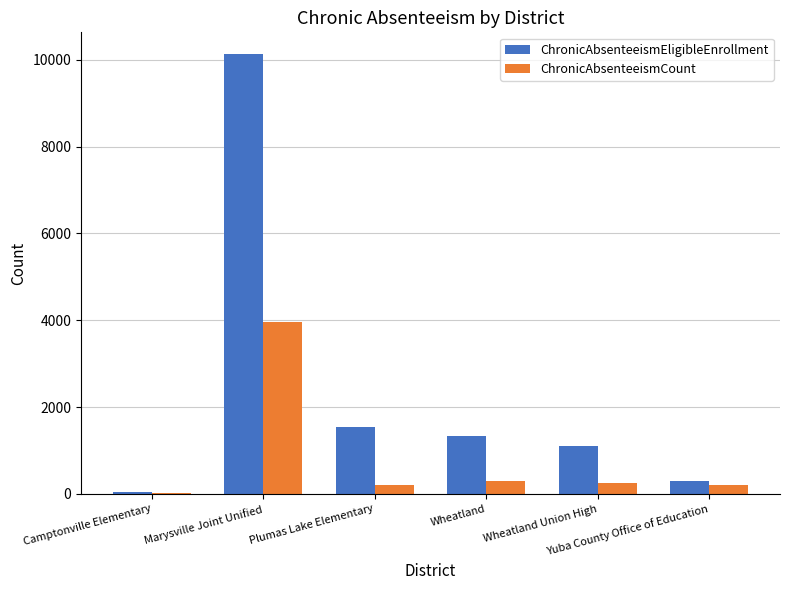

What is the maximum value shown in the chart?

10126